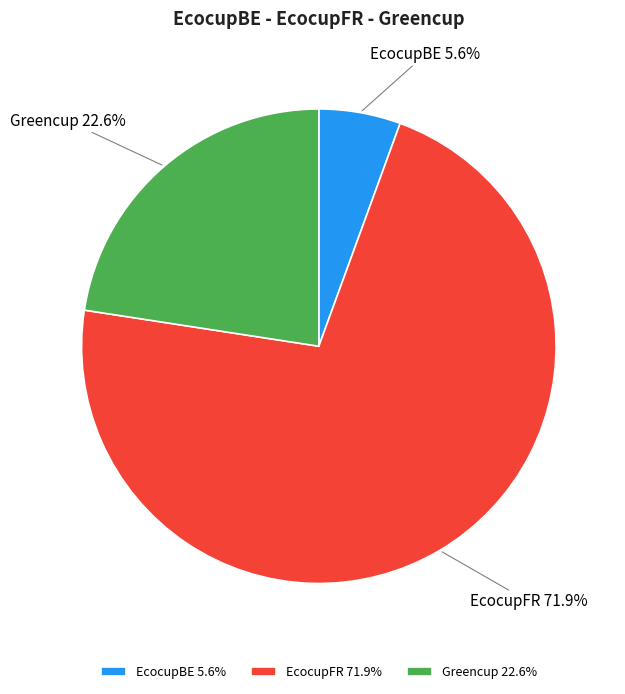

Is the sum of Greencup and EcocupFR greater than half?

Yes